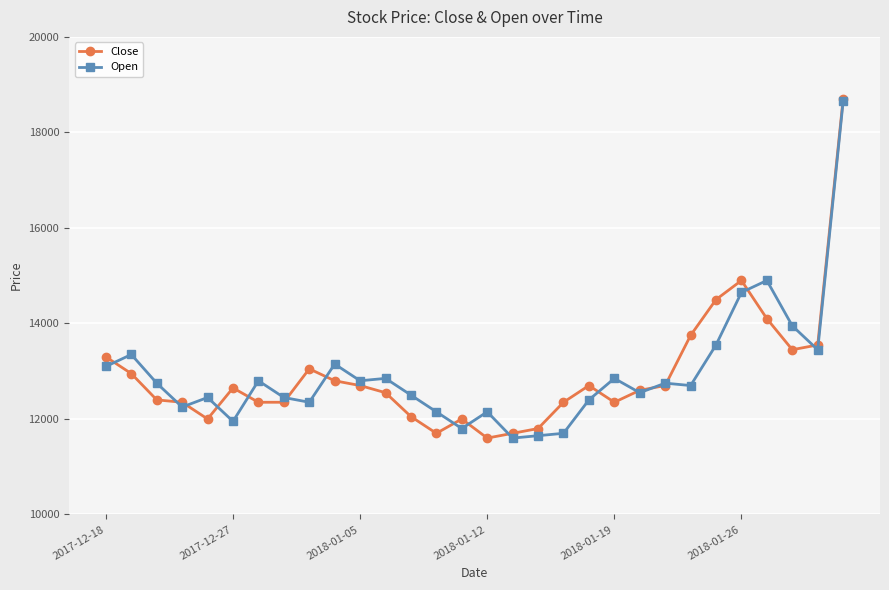

What is the value of the Close point at the 14th from the left?

11700